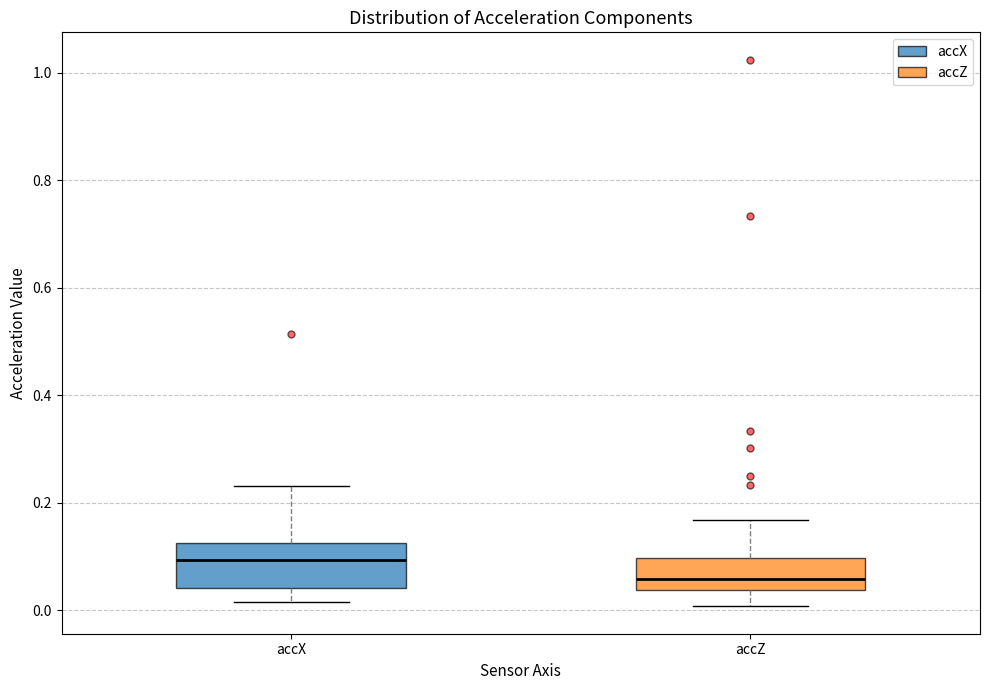

Where does the median line of the box for accX sit on the y-axis? The values are not printed on the chart, so give them approximately, as read against the axis.

0.10